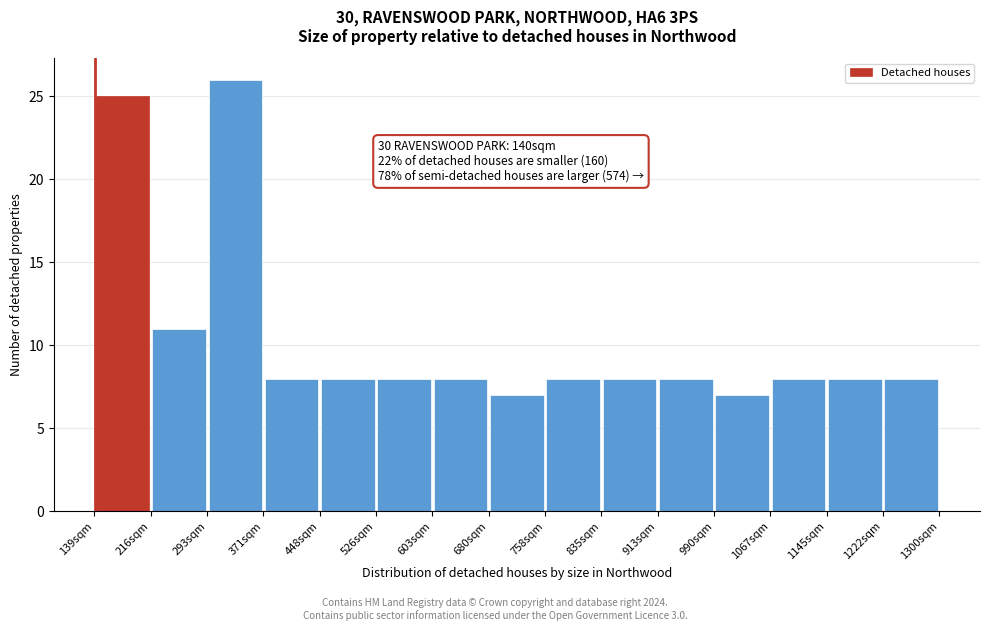

Over which range of the x-axis is the bar tallest?

290 to 370